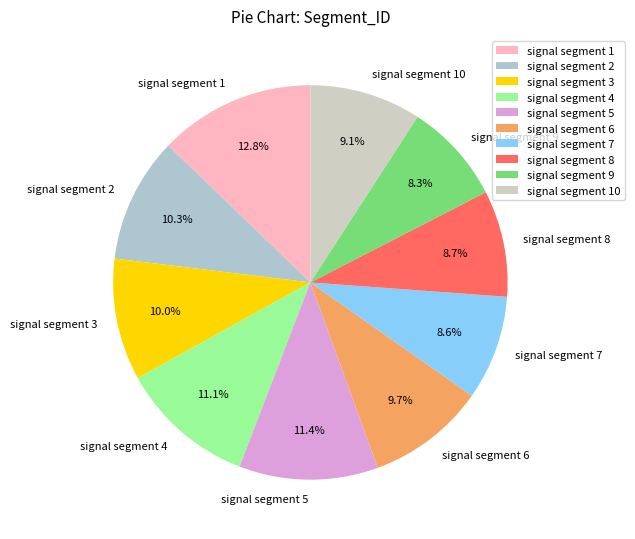

Which slice is the largest?

signal segment 1